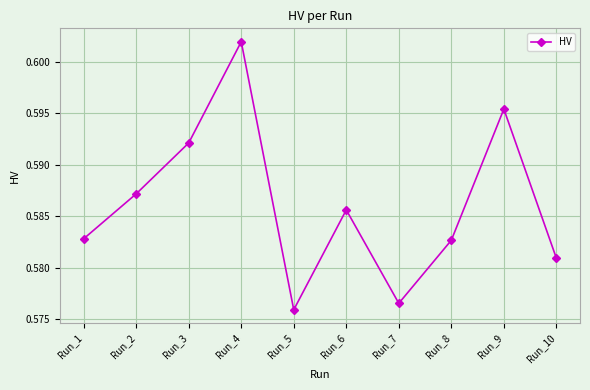

At which category does the data reach its first local valley?

Run_5